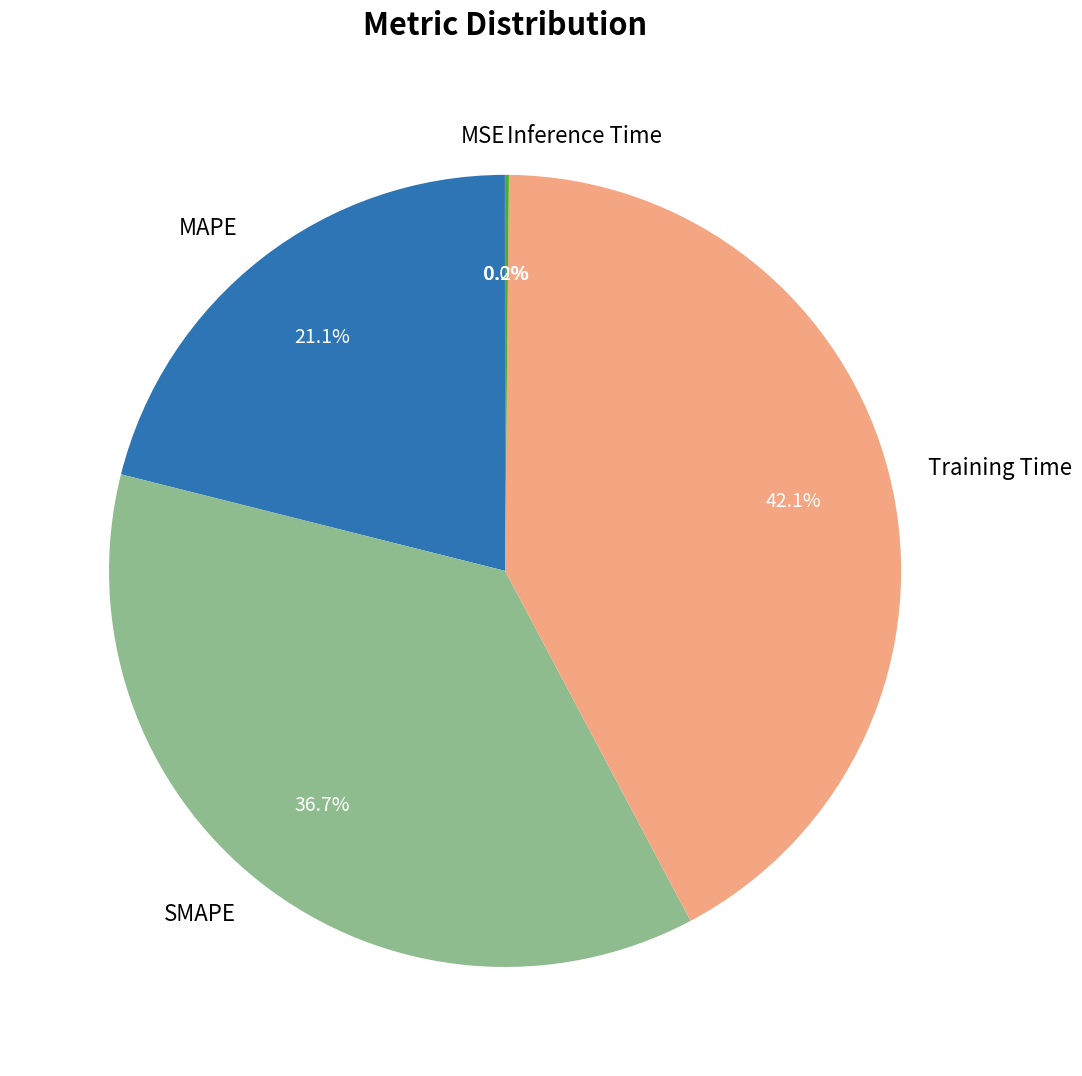

Which category has the biggest portion of the pie?

Training Time